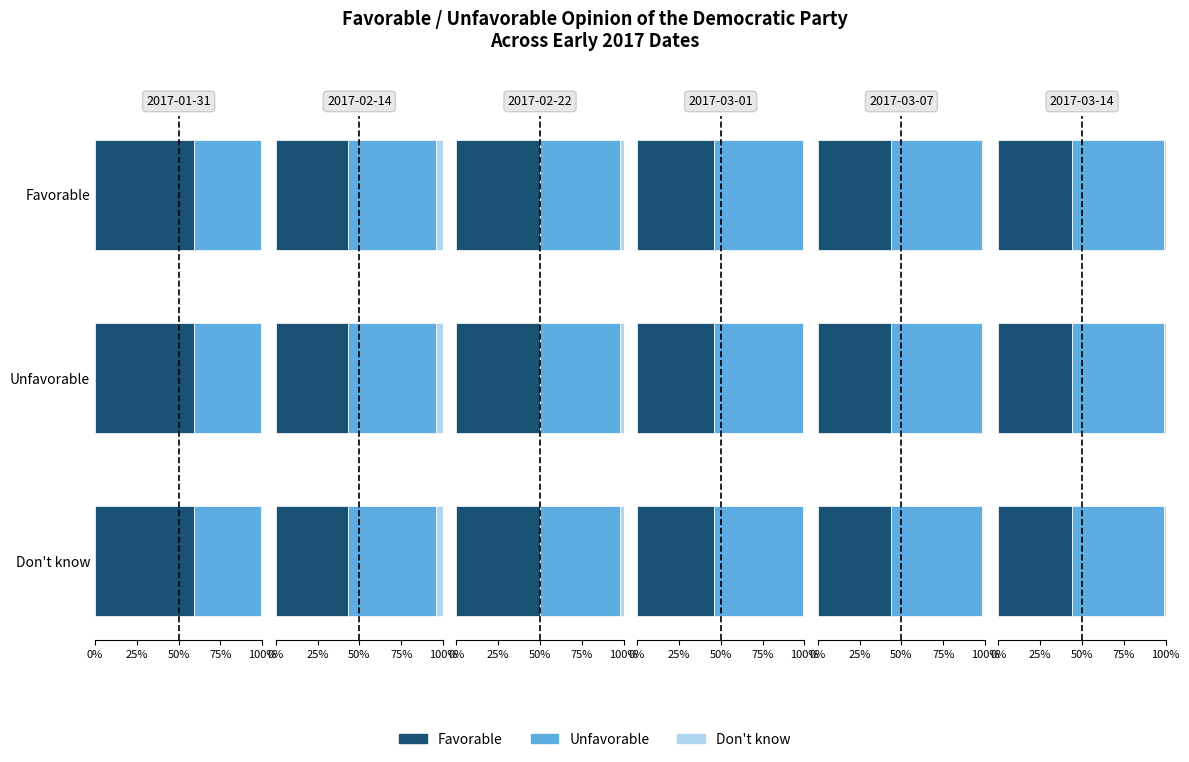

Which has a higher value, 3 or Favorable?

Favorable